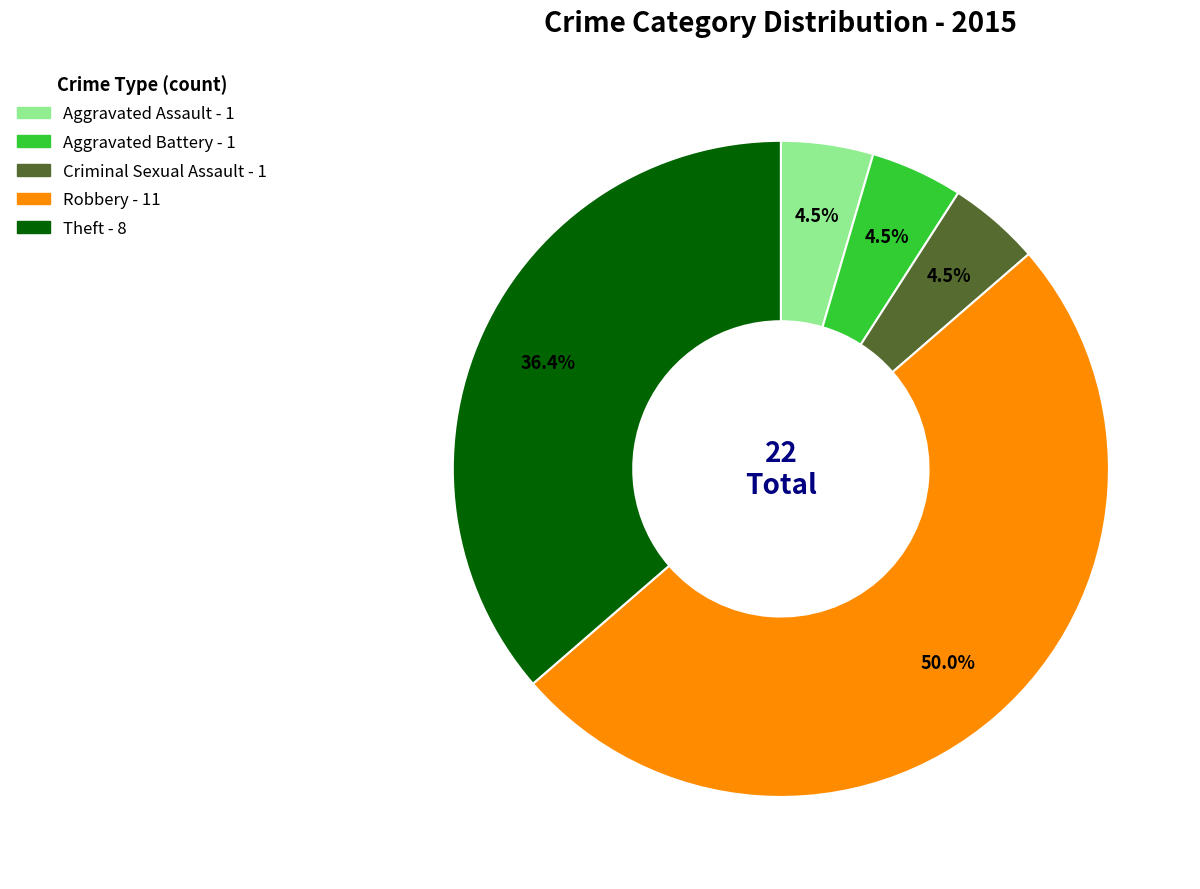

Is the sum of Aggravated Assault - 1 and Criminal Sexual Assault - 1 greater than half?

No